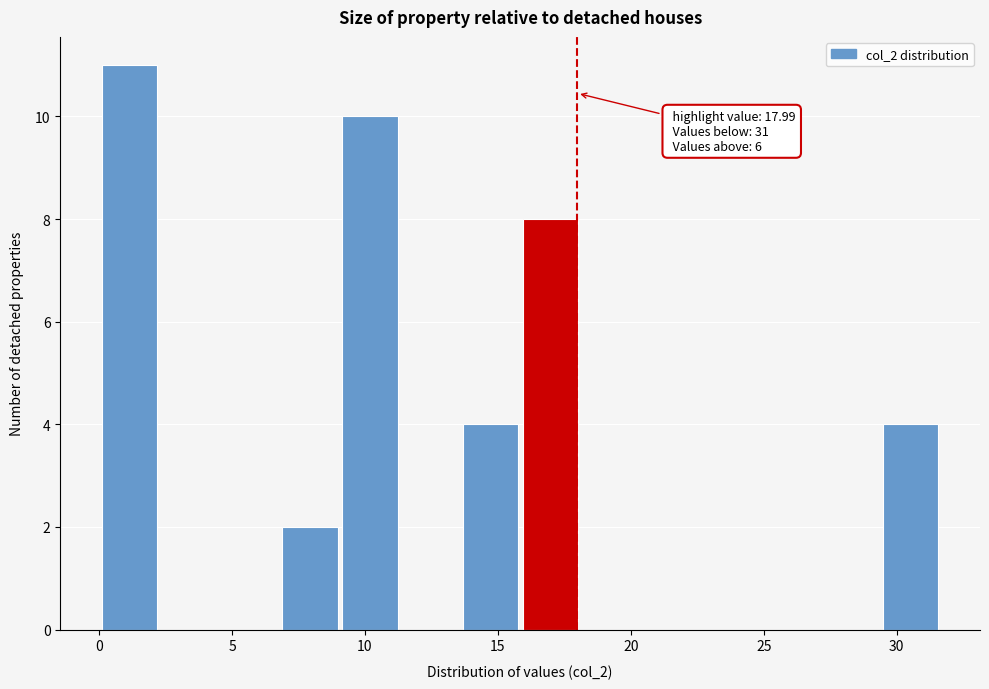

Over which range of the x-axis is the bar tallest?

0.0 to 2.5